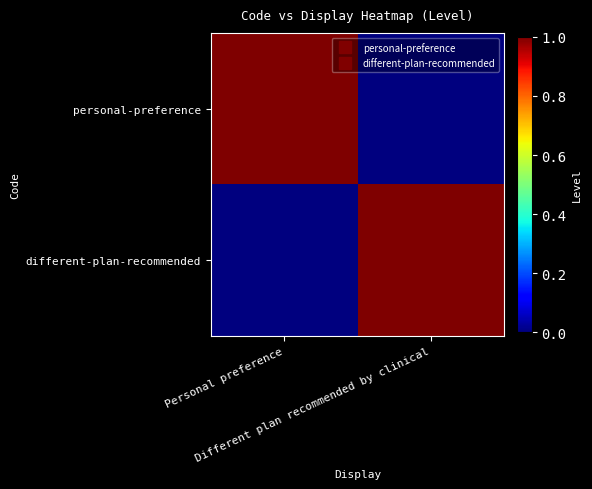

Which has a higher value, Personal preference or Different plan recommended by clinical?

Personal preference